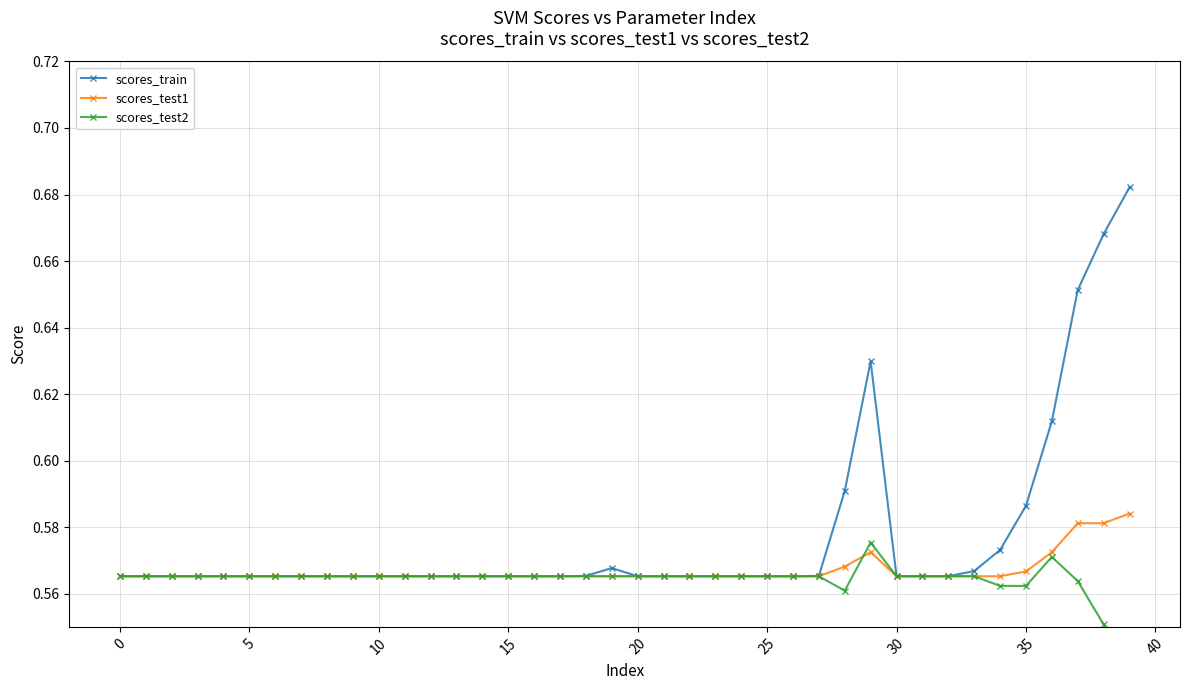

Which label corresponds to the smallest value in the chart?

39